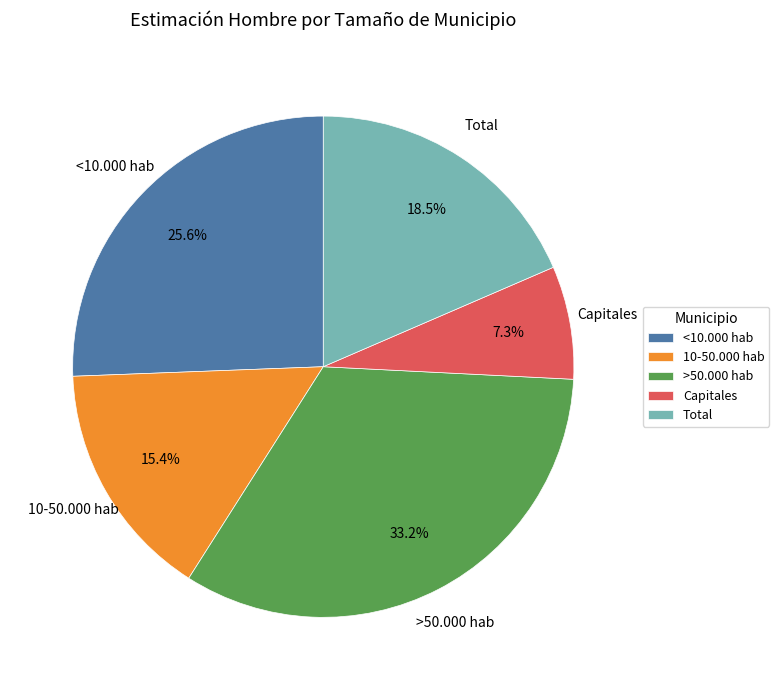

How many slices are in this pie chart?

5